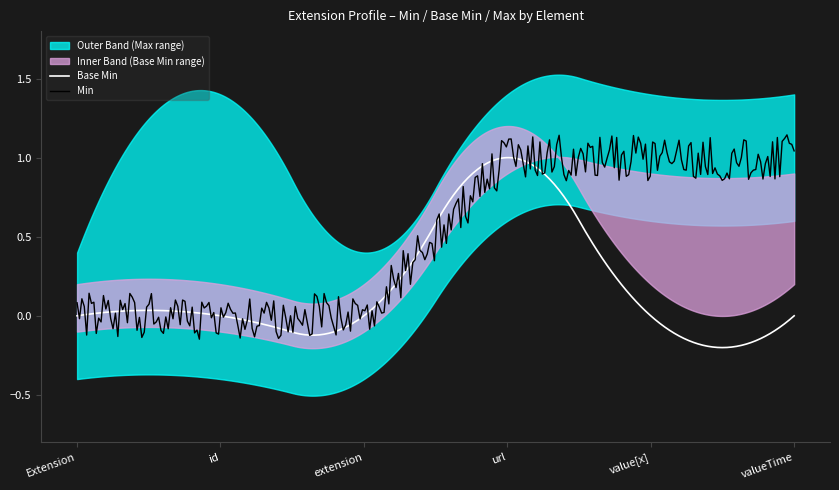

True or false: Max and Min cross at least once.

False